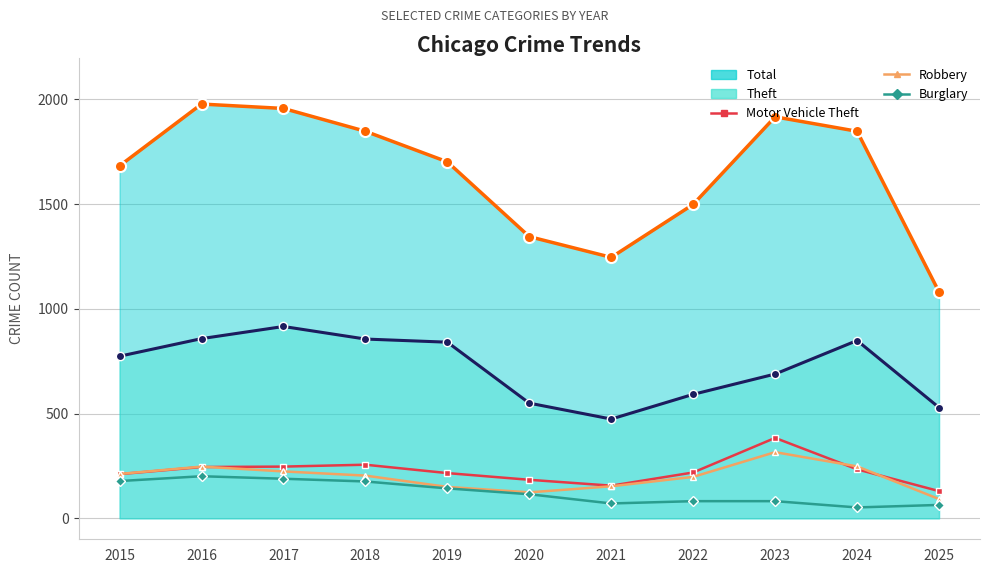

In Robbery, how many points are higher than both neighbors (excluding endpoints)?

2